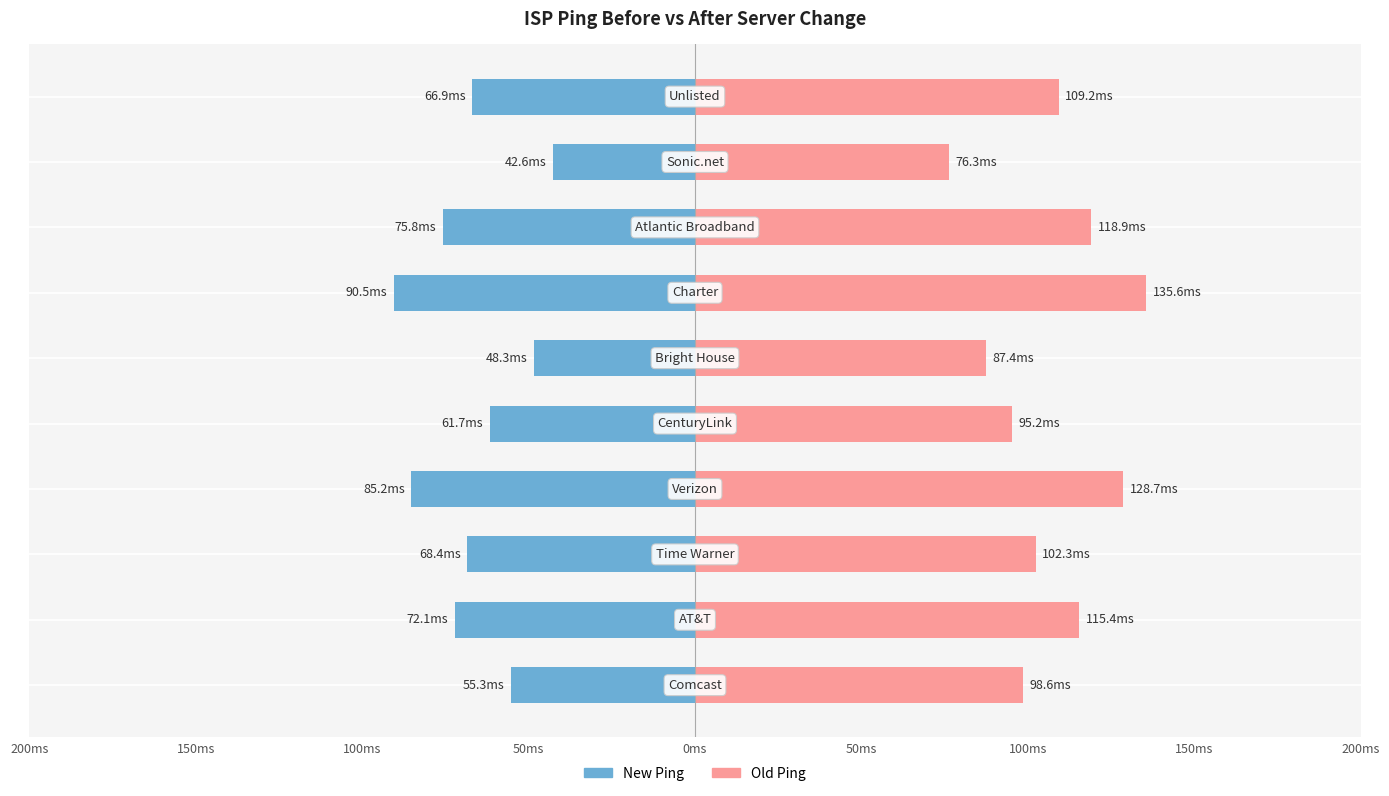

Is the value of New Ping at 150ms greater than the value of Old Ping at 200ms?

No